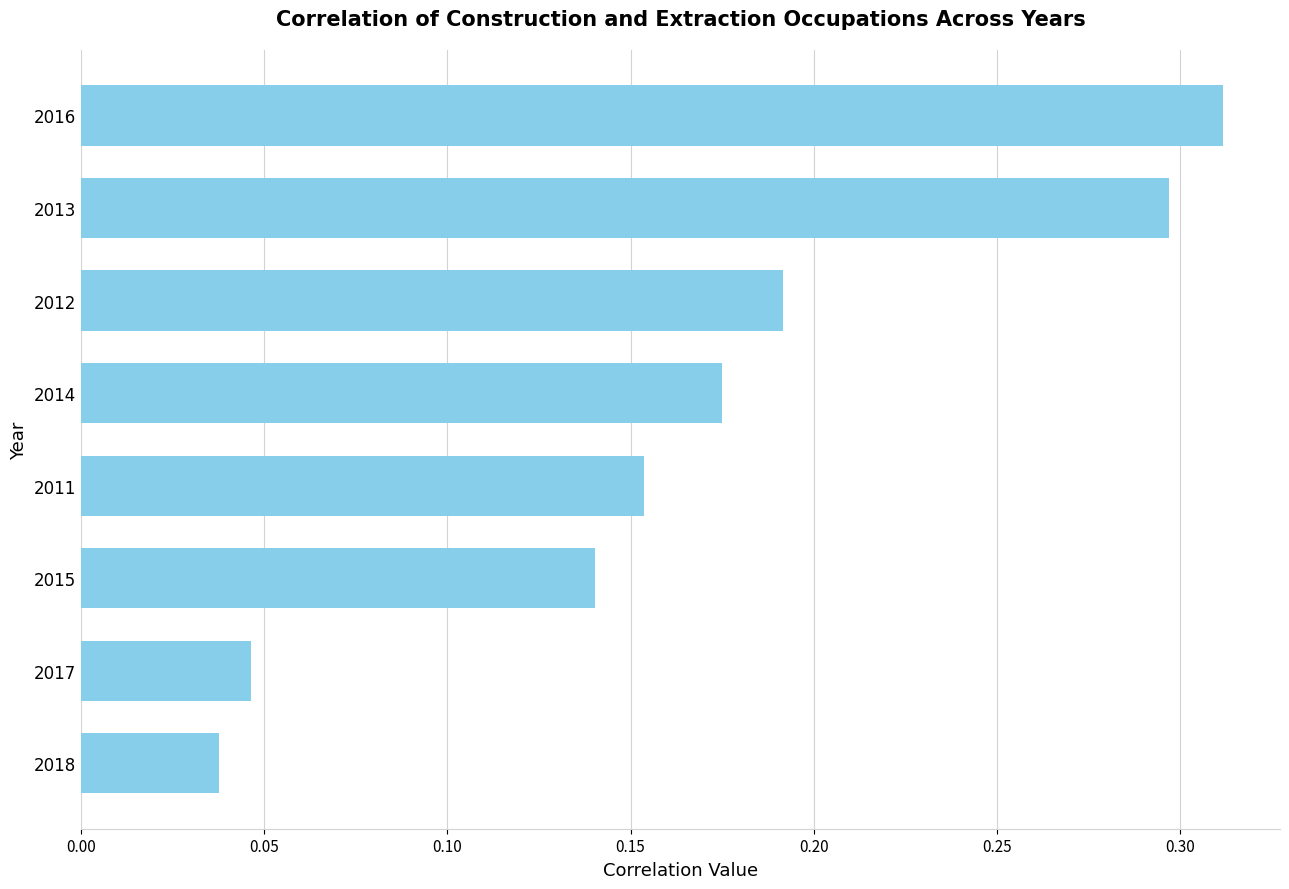

List the labels in order of value, smallest first.

2018, 2017, 2015, 2011, 2014, 2012, 2013, 2016